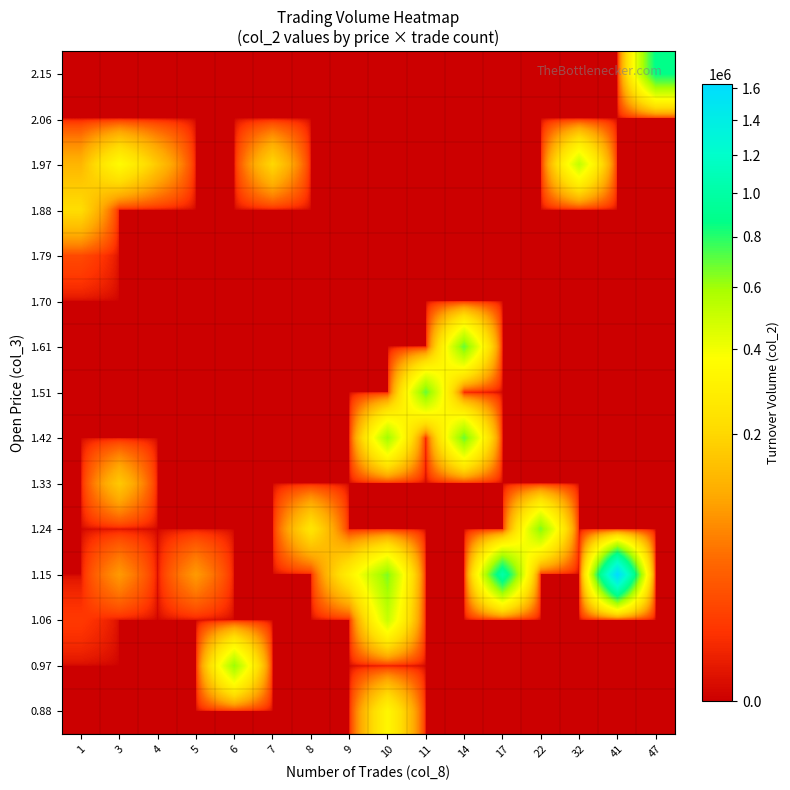

What is the total value across all series at 32?

524630